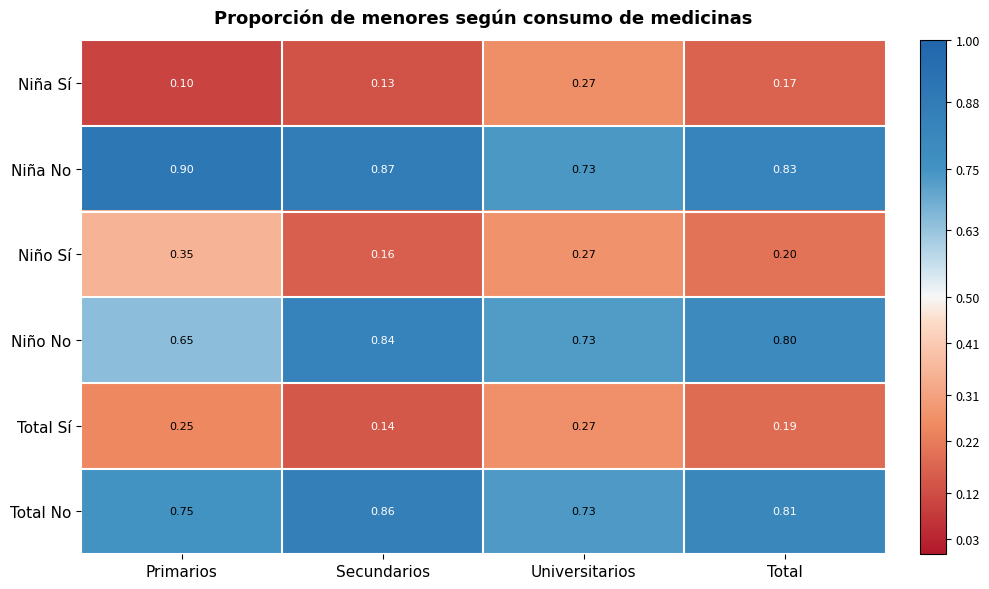

List the labels in order of Total No value, largest first.

Secundarios, Total, Primarios, Universitarios